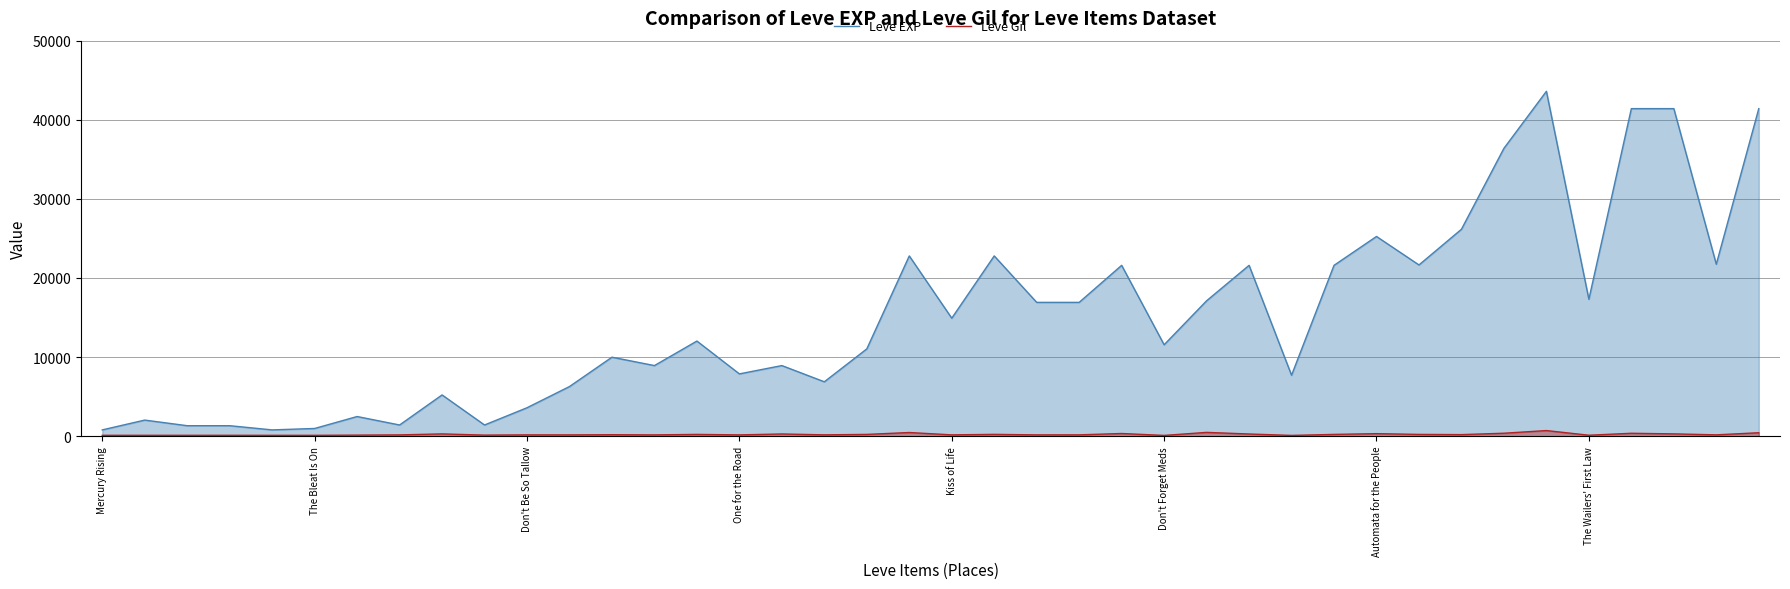

How many data points in Leve EXP are less than 12030?

20